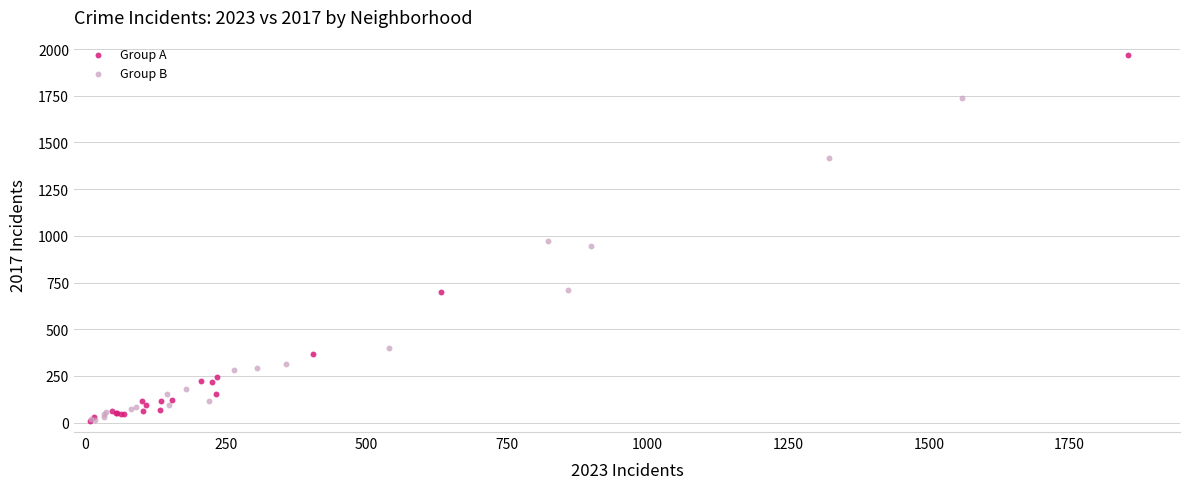

Which series reaches the maximum Y coordinate?

Group A